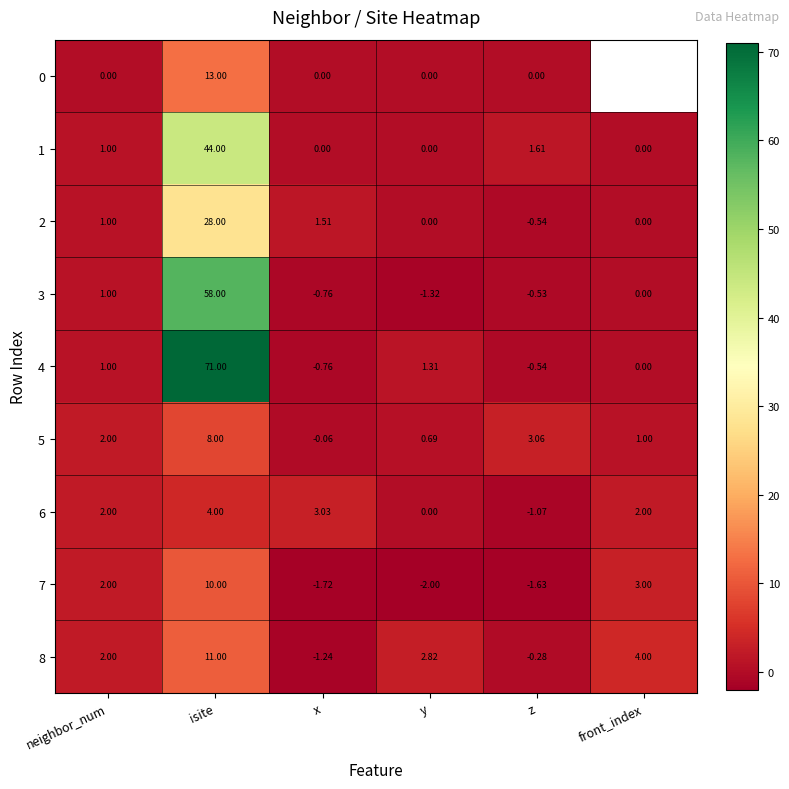

What is the sum of the 8 values at isite and neighbor_num?

13.0